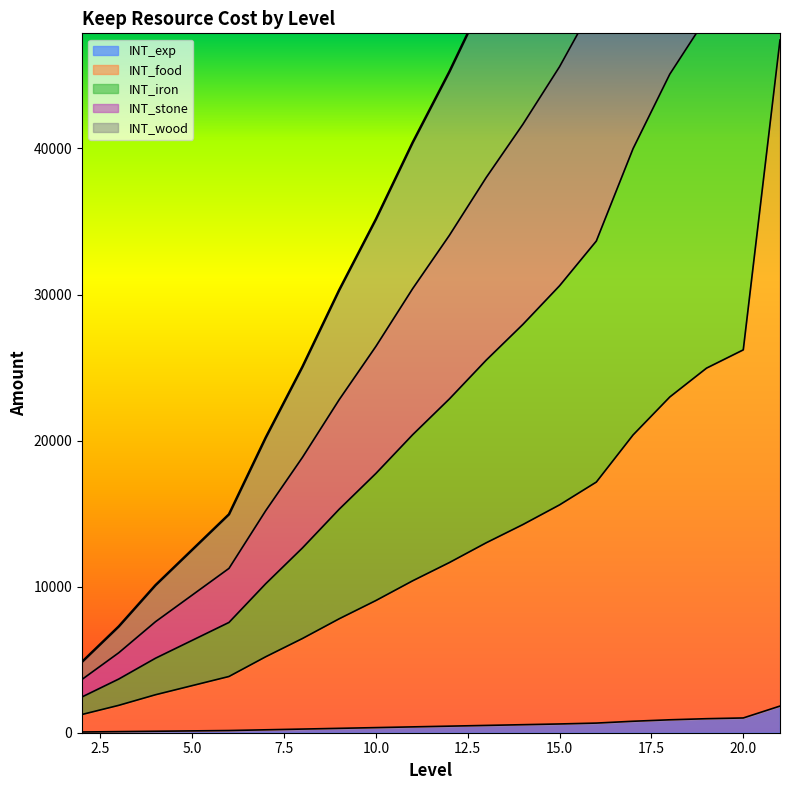

Which series has the widest spread of values?

INT_wood